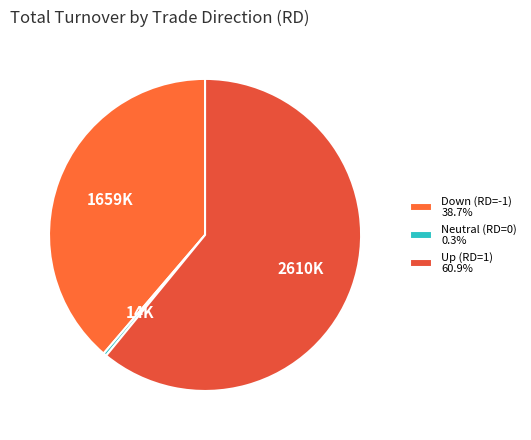

How many slices are in this pie chart?

3